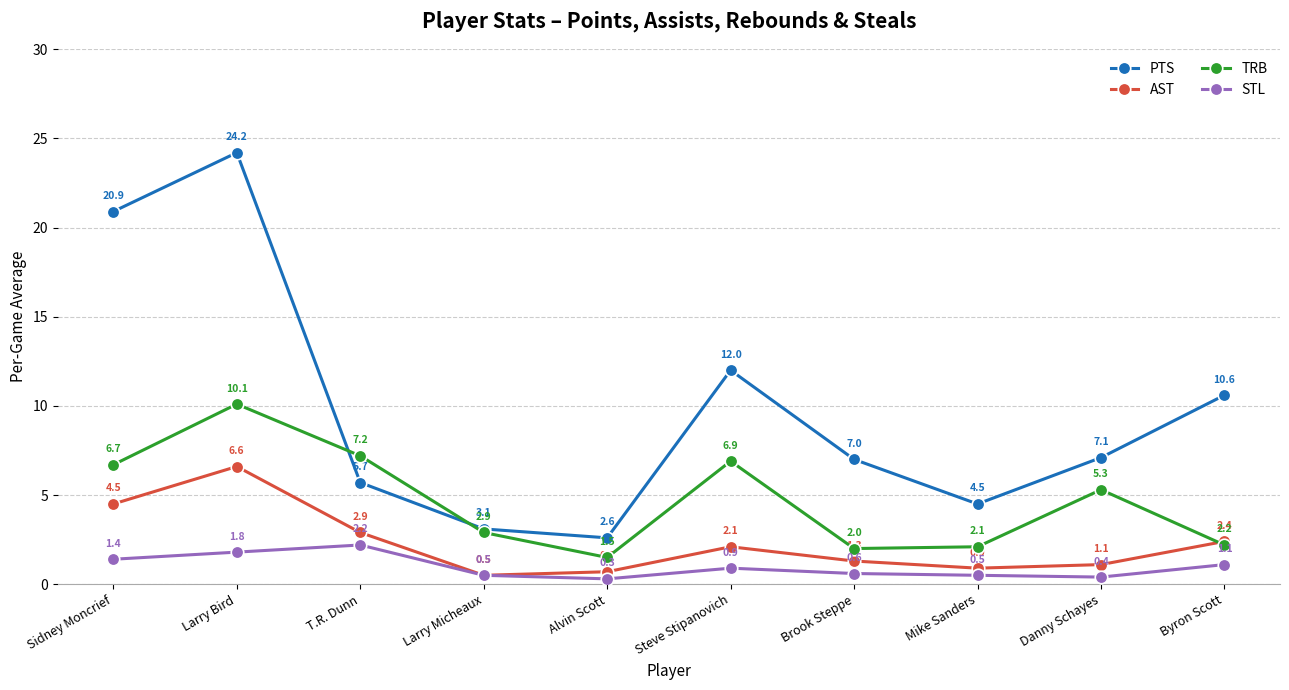

Reading left to right, extract all data points from this chart.

PTS: Sidney Moncrief=20.9	Larry Bird=24.2	T.R. Dunn=5.7	Larry Micheaux=3.1	Alvin Scott=2.6	Steve Stipanovich=12.0	Brook Steppe=7.0	Mike Sanders=4.5	Danny Schayes=7.1	Byron Scott=10.6
AST: Sidney Moncrief=4.5	Larry Bird=6.6	T.R. Dunn=2.9	Larry Micheaux=0.5	Alvin Scott=0.7	Steve Stipanovich=2.1	Brook Steppe=1.3	Mike Sanders=0.9	Danny Schayes=1.1	Byron Scott=2.4
TRB: Sidney Moncrief=6.7	Larry Bird=10.1	T.R. Dunn=7.2	Larry Micheaux=2.9	Alvin Scott=1.5	Steve Stipanovich=6.9	Brook Steppe=2.0	Mike Sanders=2.1	Danny Schayes=5.3	Byron Scott=2.2
STL: Sidney Moncrief=1.4	Larry Bird=1.8	T.R. Dunn=2.2	Larry Micheaux=0.5	Alvin Scott=0.3	Steve Stipanovich=0.9	Brook Steppe=0.6	Mike Sanders=0.5	Danny Schayes=0.4	Byron Scott=1.1